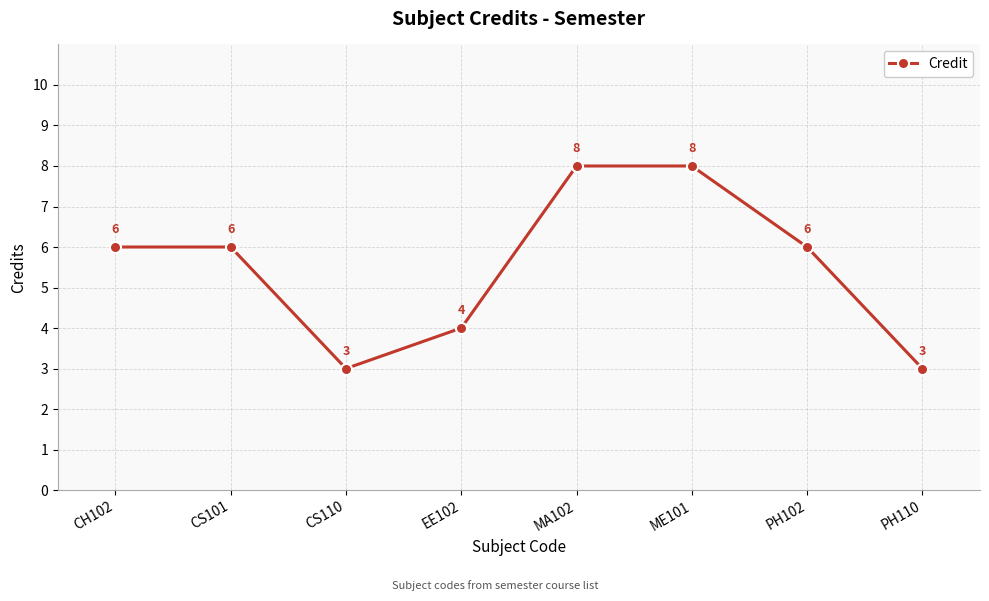

True or false: there are more than 2 points higher than both neighbors.

False